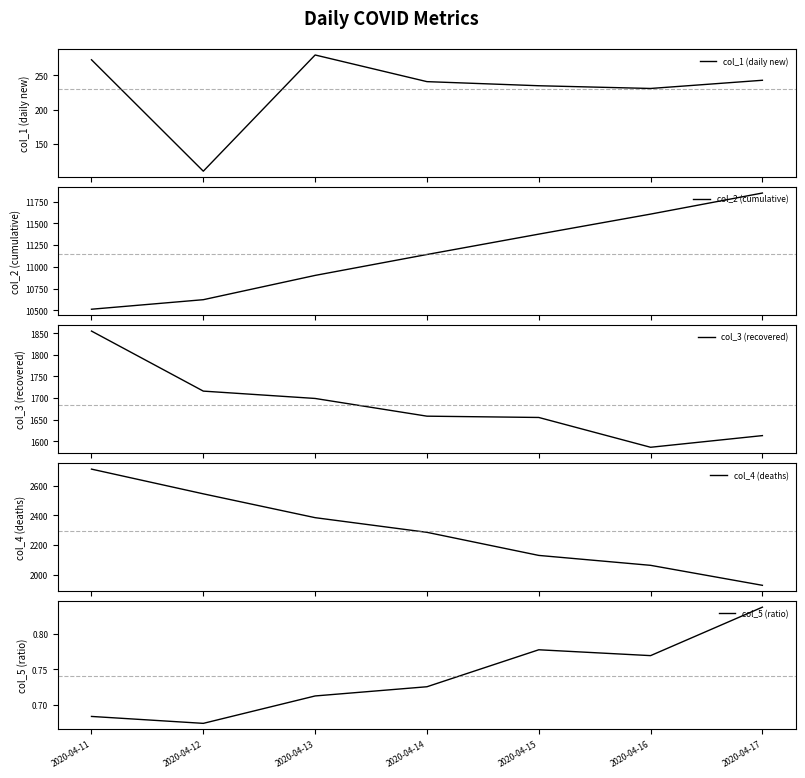

Reading left to right, transcribe all the data shown in this chart.

col_1 (daily new): 273.0	110.0	280.0	241.0	235.0	231.0	243.0
col_2 (cumulative): 10511.0	10621.0	10901.0	11142.0	11377.0	11608.0	11851.0
col_3 (recovered): 1855.0	1716.0	1699.0	1658.0	1655.0	1586.0	1613.0
col_4 (deaths): 2712.0	2545.0	2384.0	2285.0	2129.0	2062.0	1927.0
col_5 (ratio): 0.7	0.7	0.7	0.7	0.8	0.8	0.8